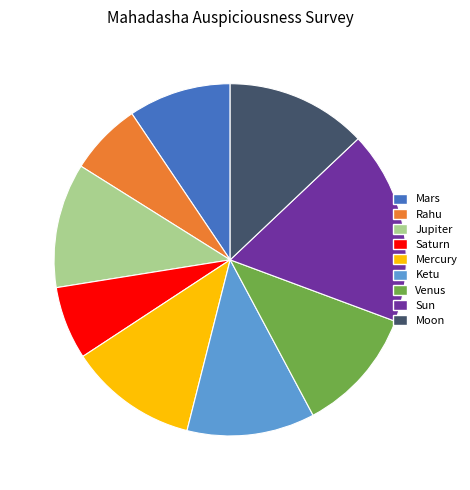

Which slice is the largest?

Sun